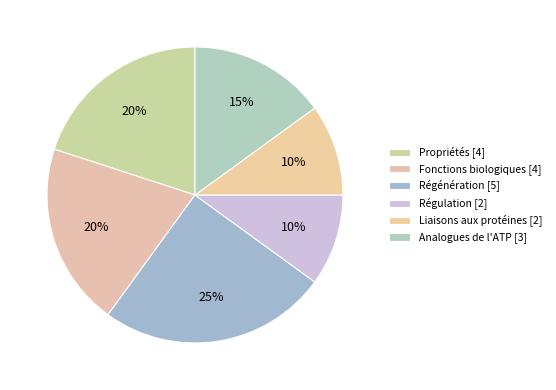

What portion of the pie excludes Régénération [5]?

75.0%